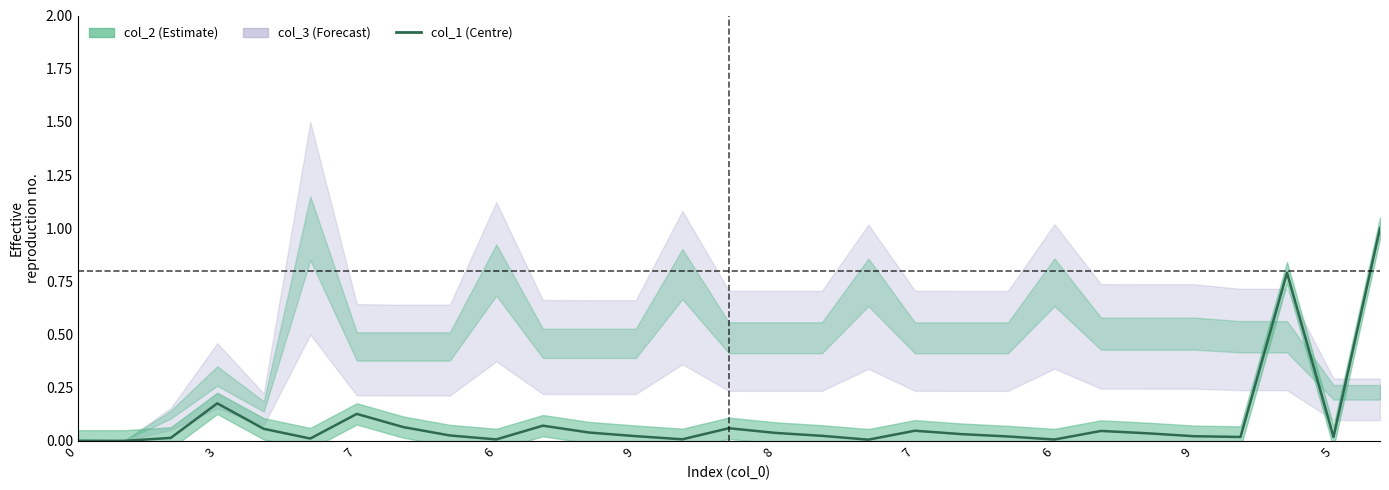

Is it true that the value at 13 is 0.0?

False